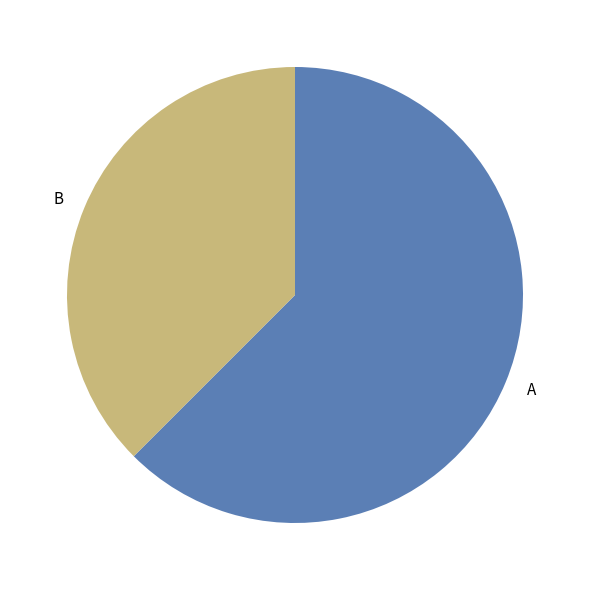

How many segments does this pie chart have?

2